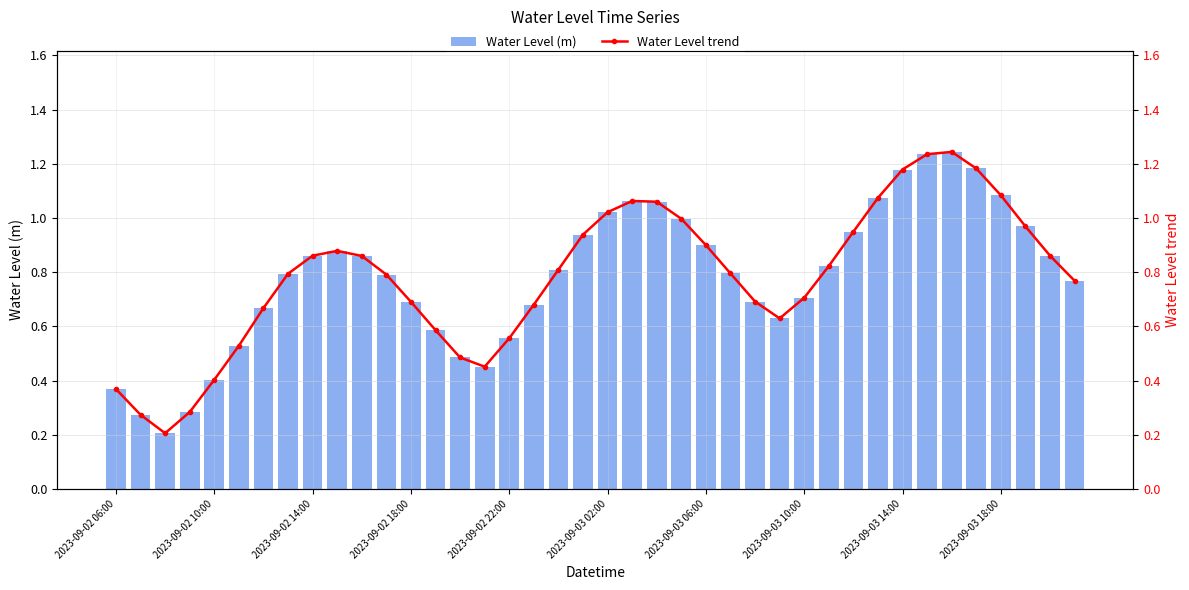

The Water Level (m) series shows 0.4 at 2023-09-02 14:00. True or false?

False